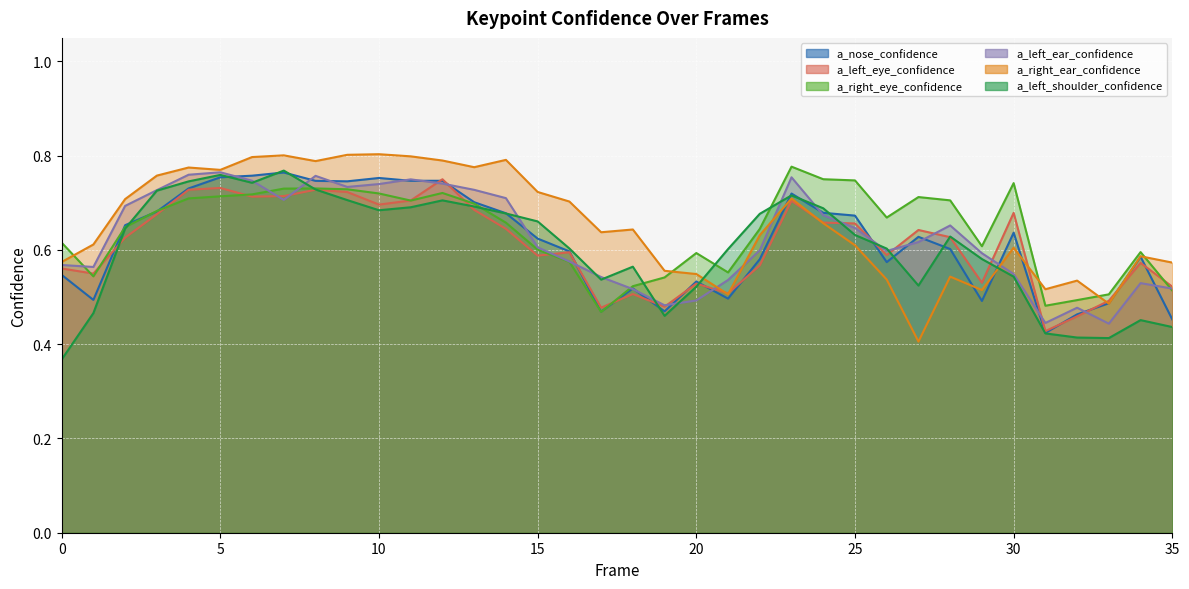

How many interior local valleys does the a_nose_confidence series have?

9